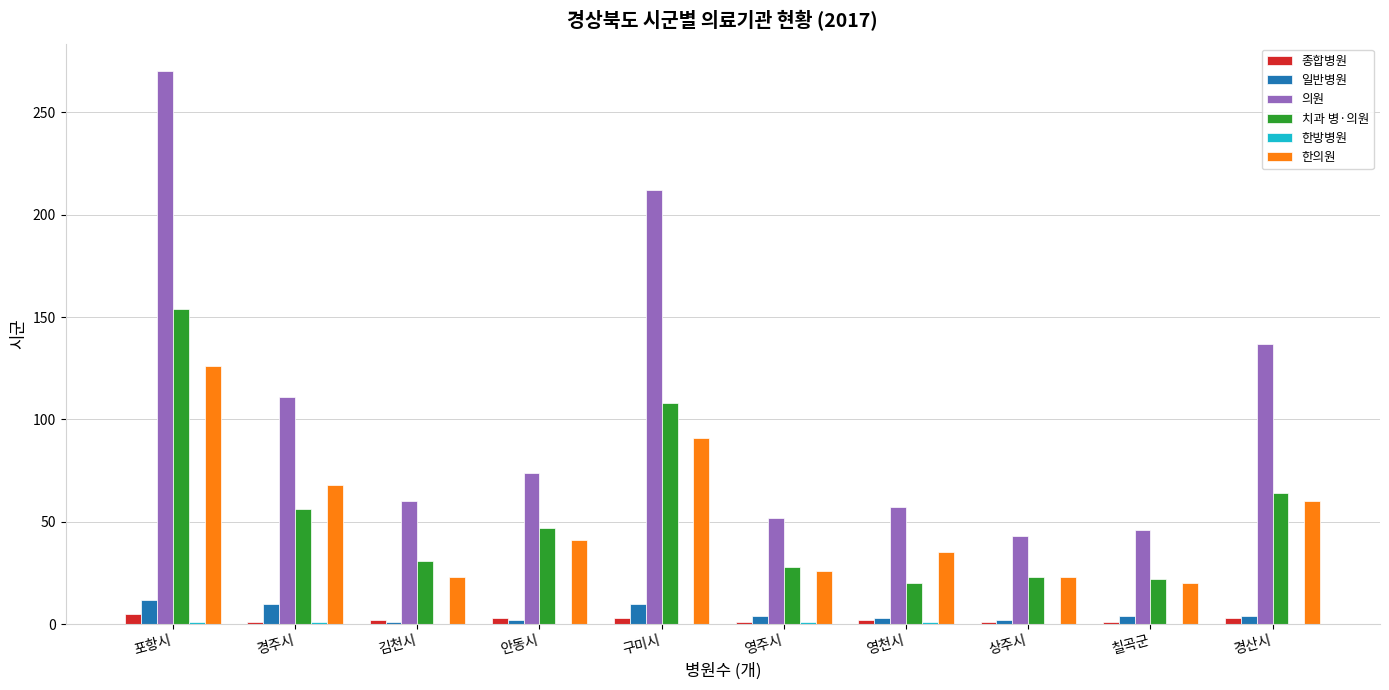

Which series changed the most between 경주시 and 김천시?

의원